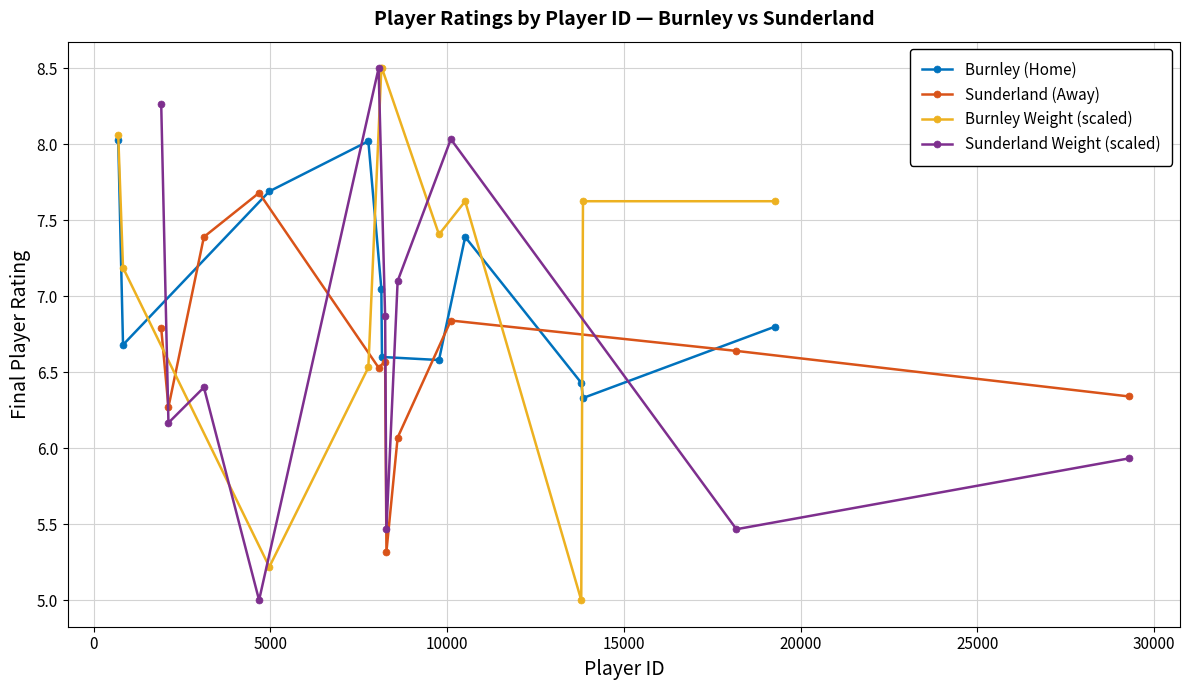

How many times do Sunderland (Away) and Sunderland Weight (scaled) cross each other?

3